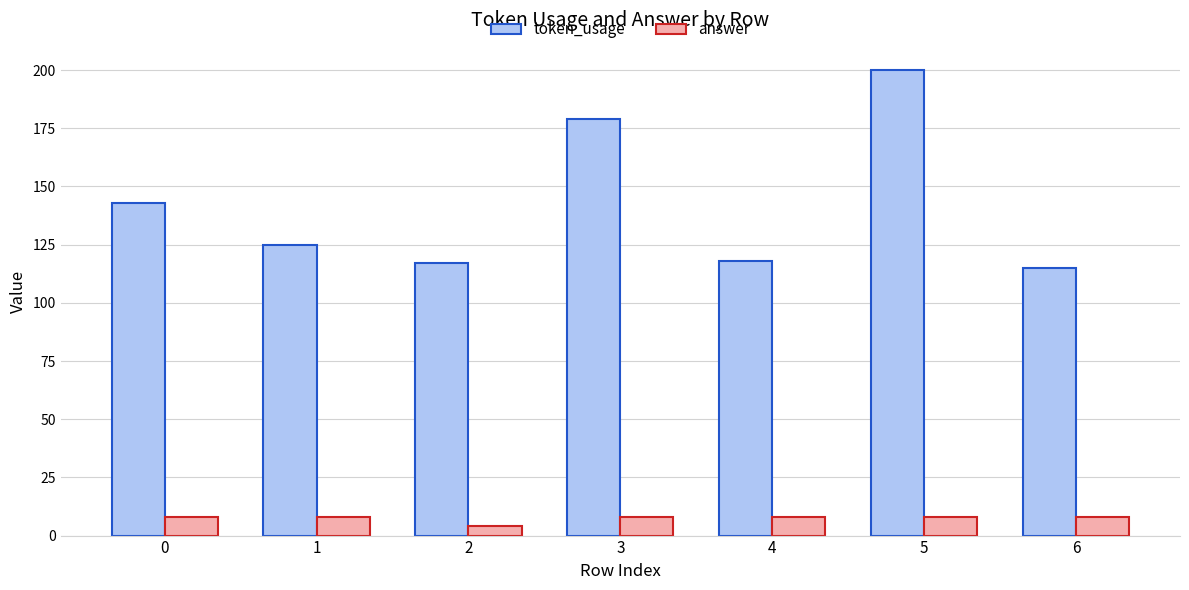

What is the difference between the token_usage values at 4 and 5?

82